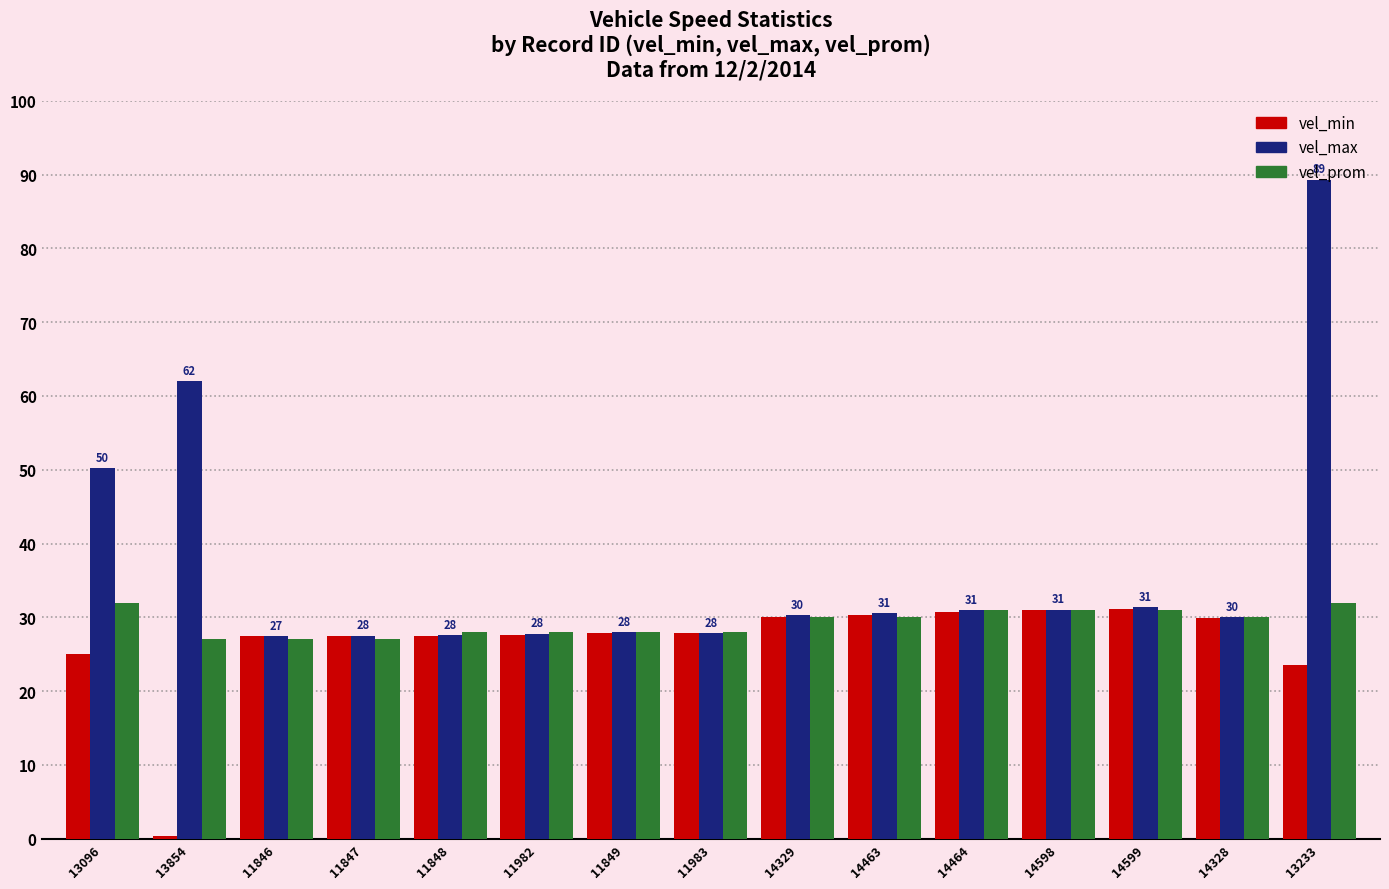

What is the total value across all series at 11847?

82.0